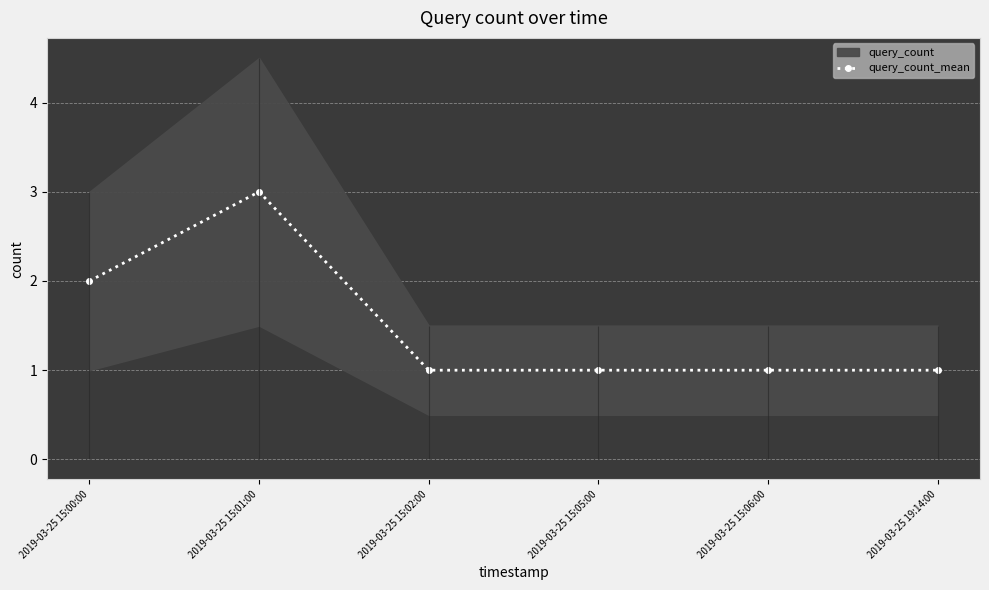

What is the difference between the maximum and second lowest values?

2